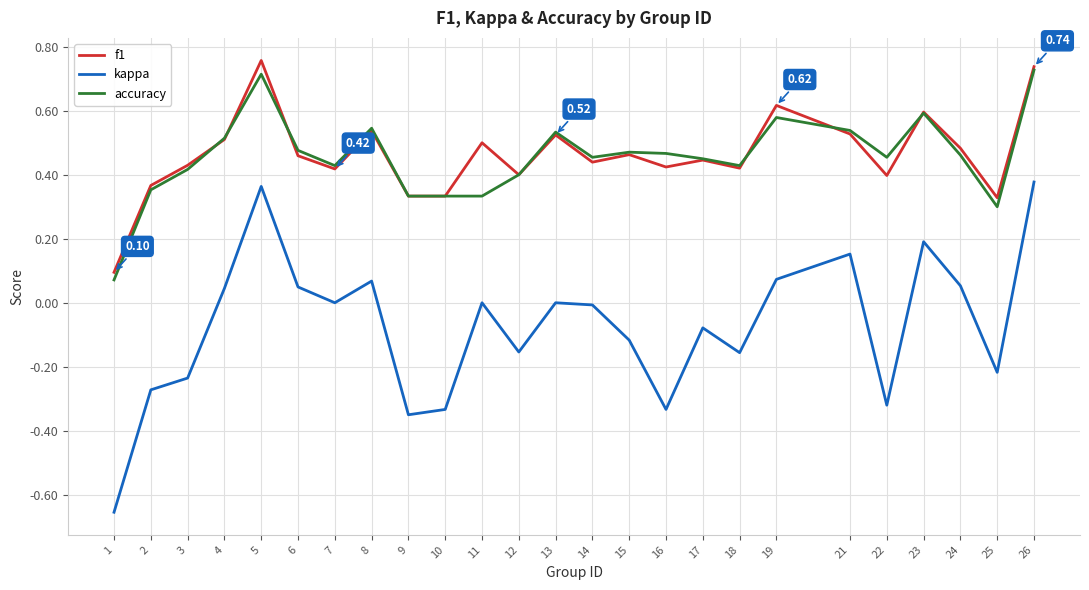

Which series has the widest spread of values?

kappa